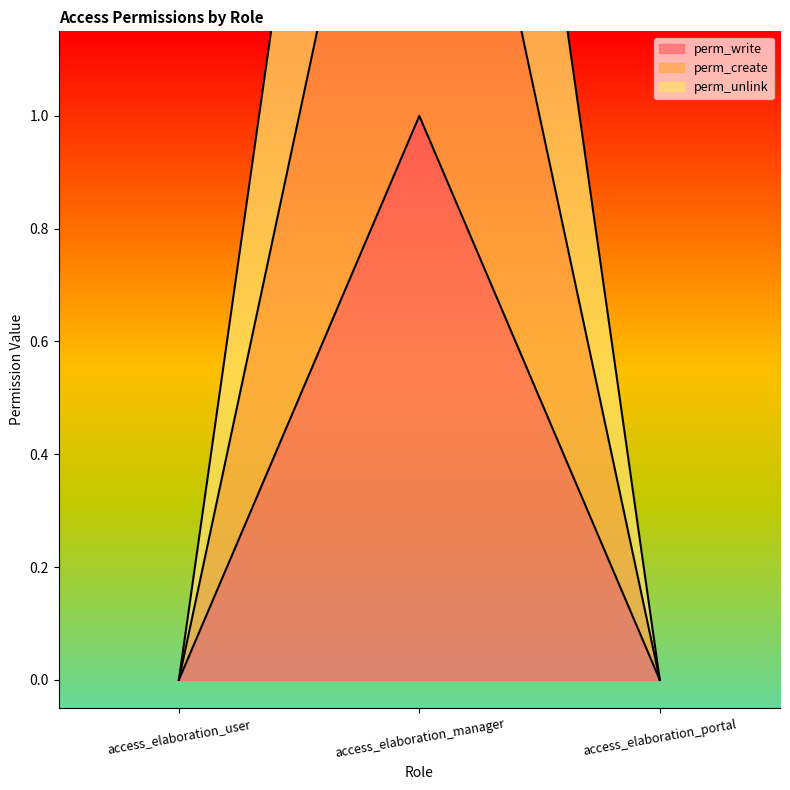

Rank the series at access_elaboration_manager from highest to lowest value.

perm_unlink, perm_create, perm_write